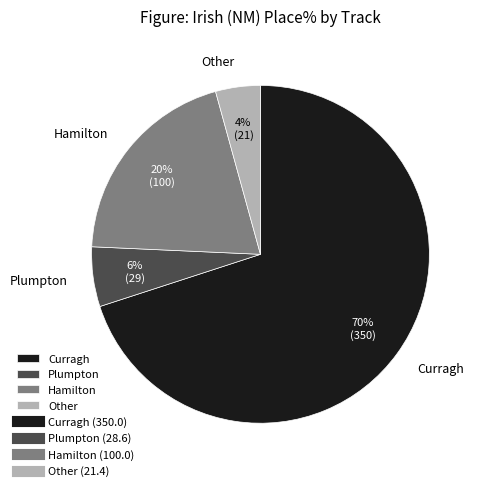

Is the sum of Other and Hamilton greater than half?

No